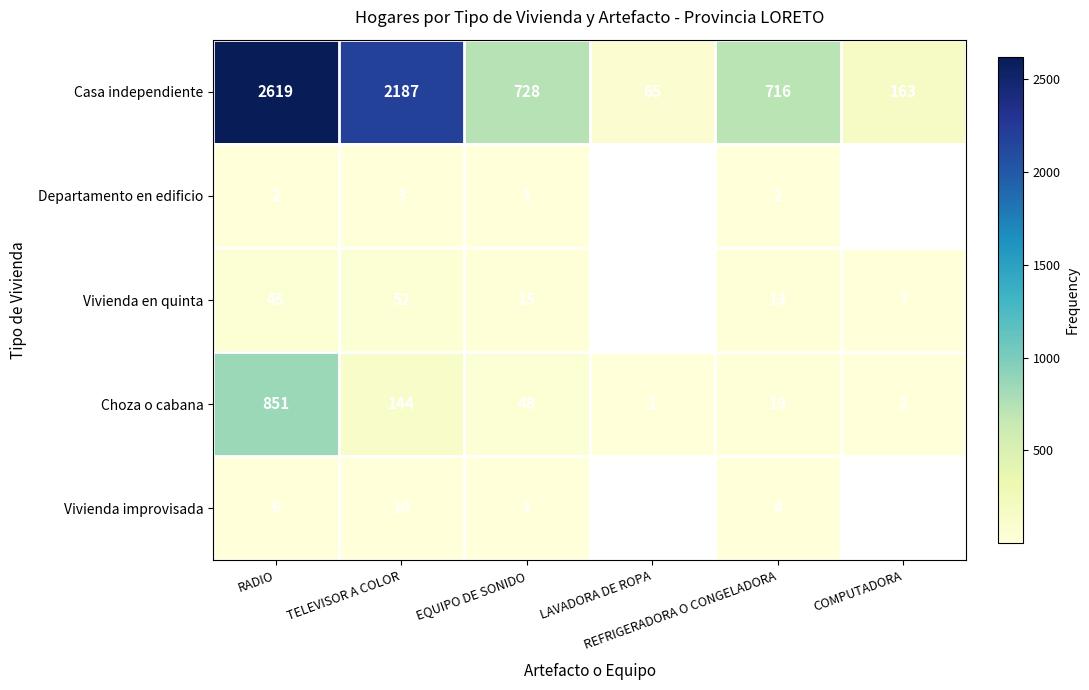

Which has a higher value, LAVADORA DE ROPA or REFRIGERADORA O CONGELADORA?

REFRIGERADORA O CONGELADORA